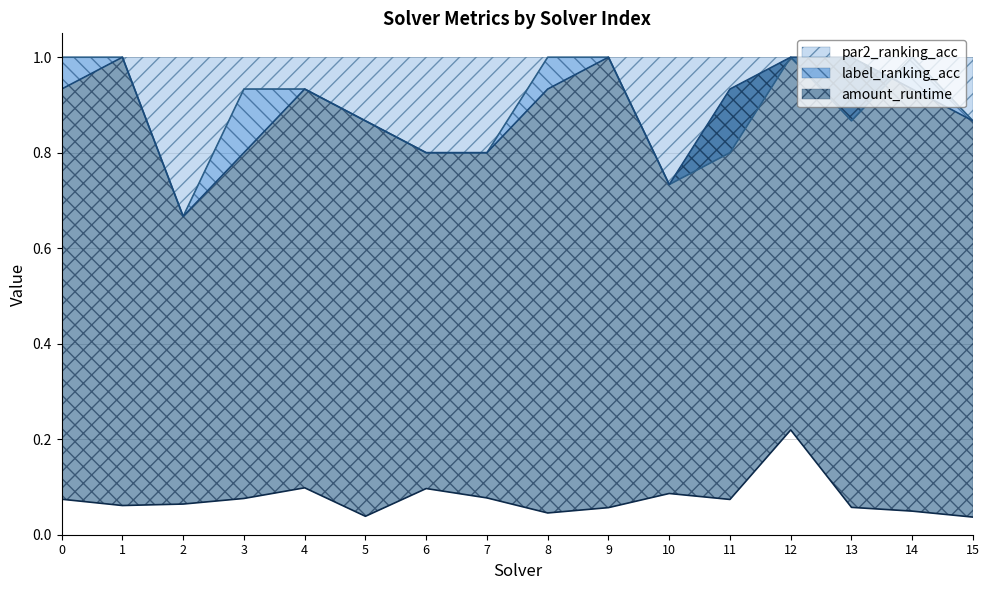

Where is the first local minimum for amount_runtime?

1